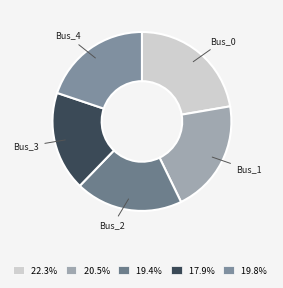

Does any single category account for the majority?

No